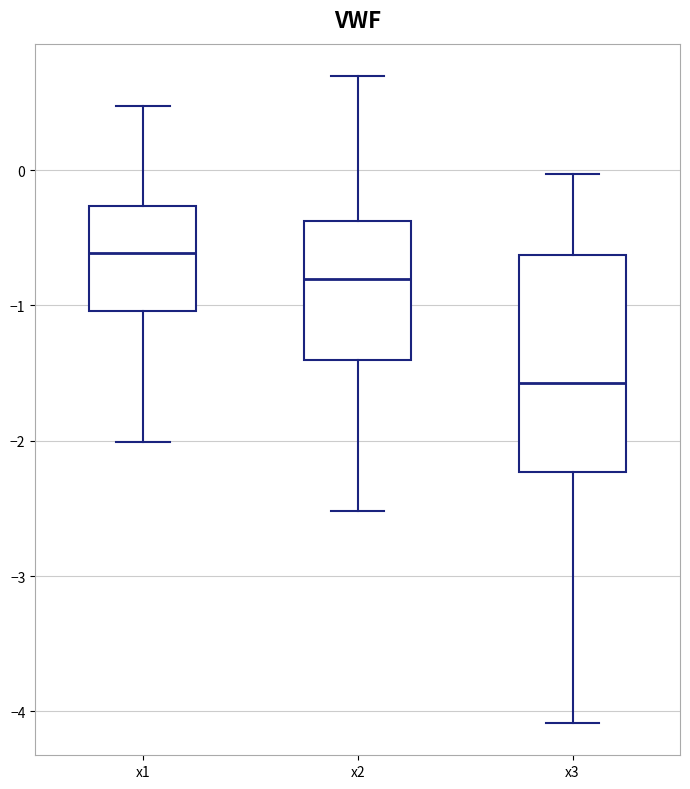

Which box is the tallest, from its lower edge to its upper edge?

x3